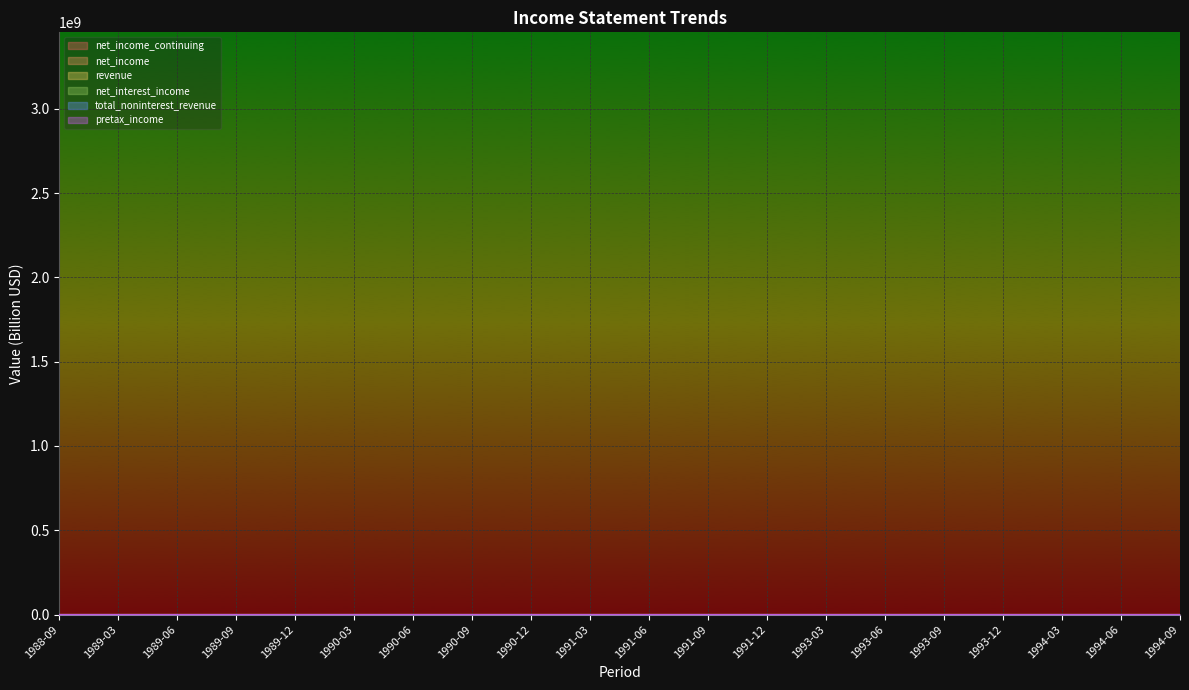

Is this an area chart (filled region under the line)?

No